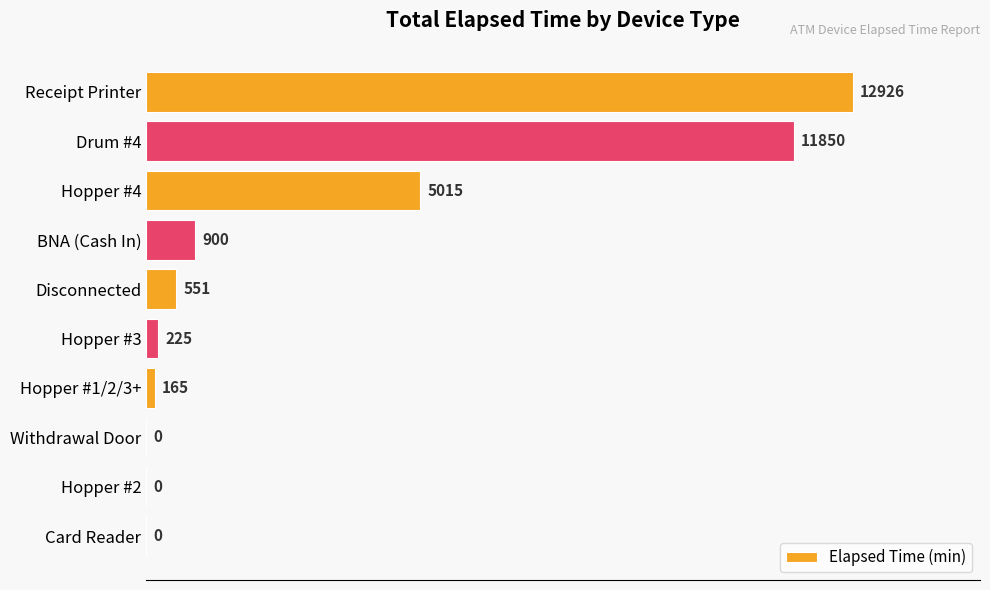

What is the change in value from Receipt Printer to Hopper #1/2/3+?

-12761